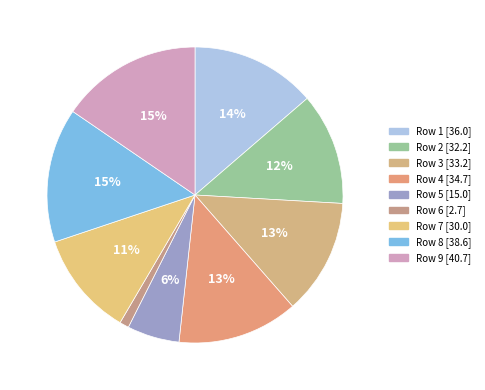

Count the number of slices in the pie.

9